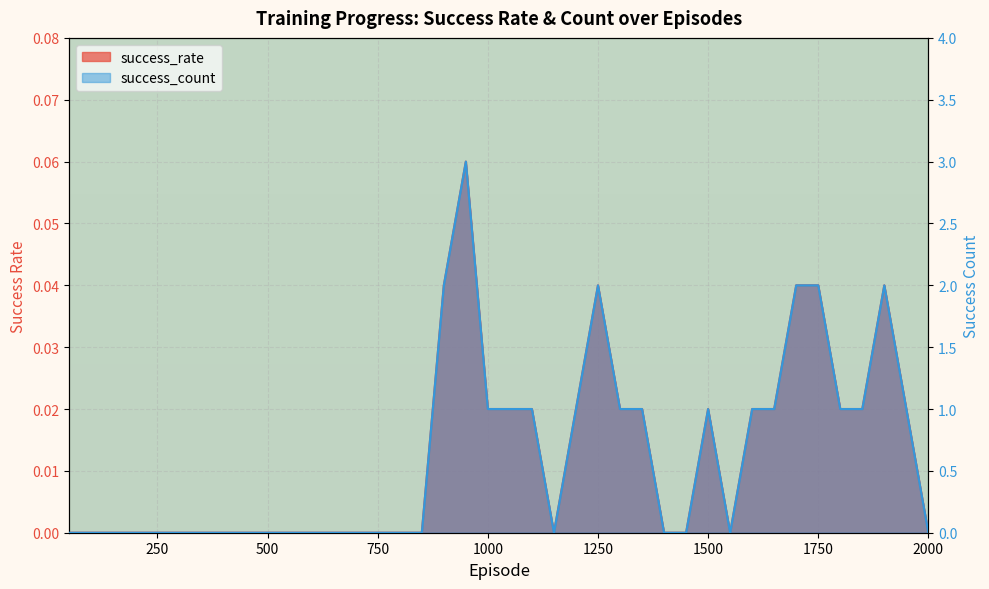

True or false: success_rate and success_count intersect in this chart.

False